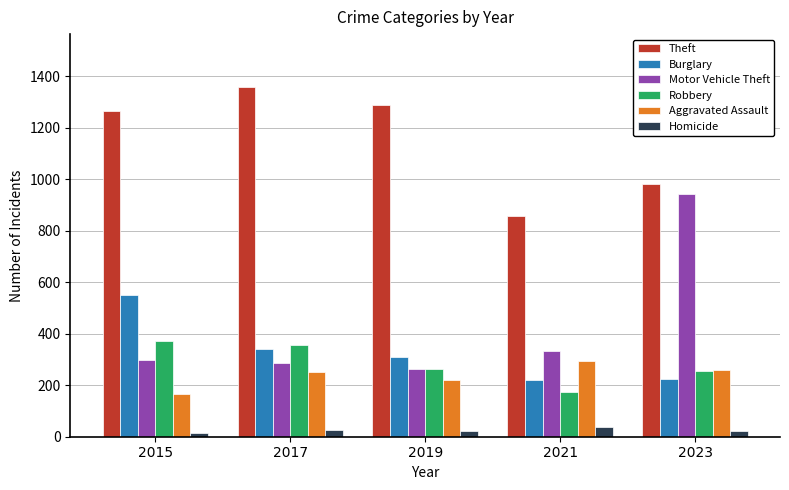

What is the difference between the maximum and minimum values in the Motor Vehicle Theft series?

681